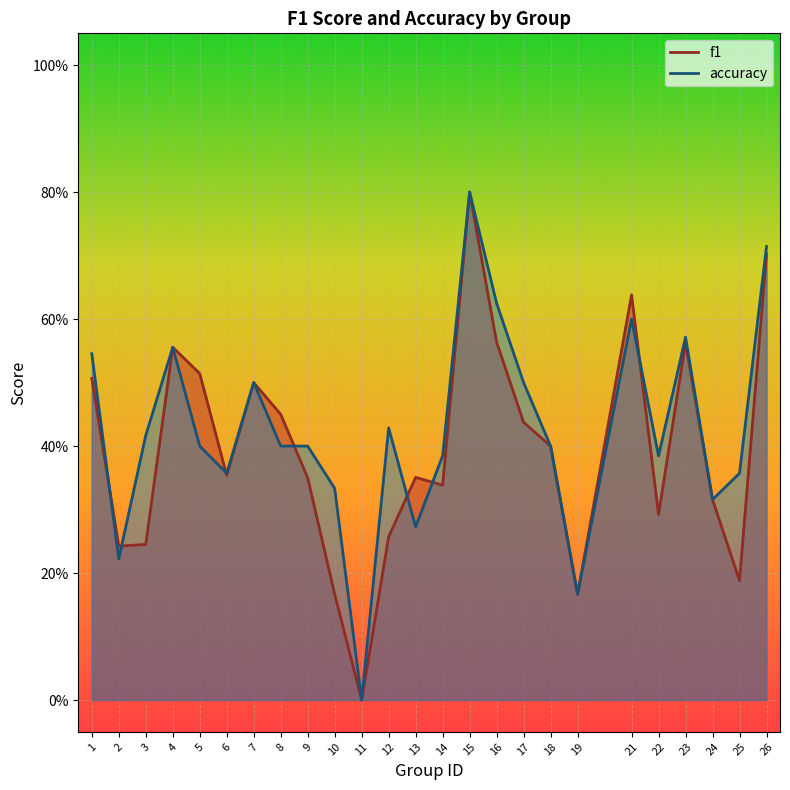

Rank the series by their maximum value, from highest to lowest.

f1, accuracy